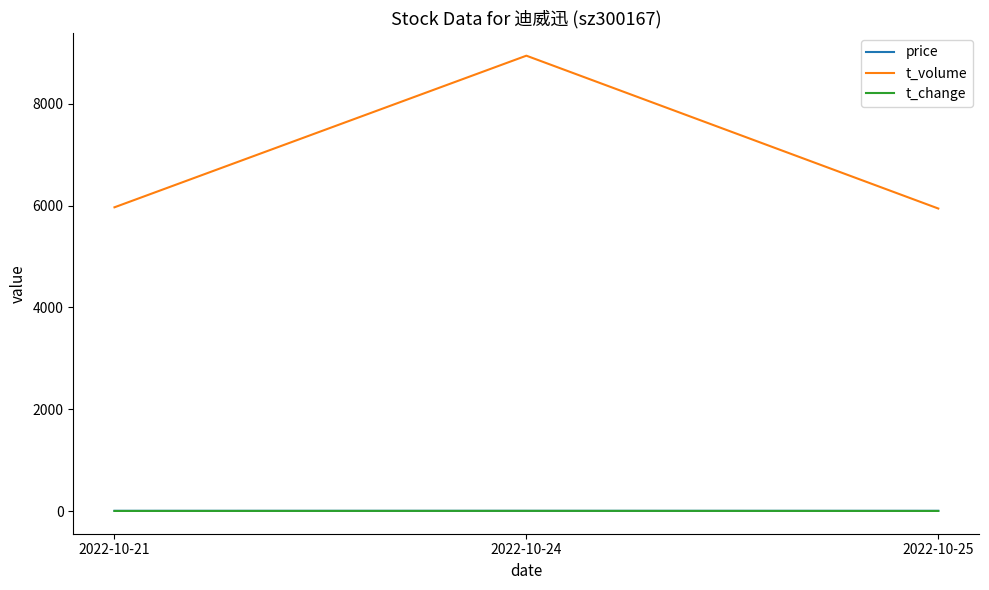

What is the sum of the t_volume values at 2022-10-25 and 2022-10-24?

14885.0